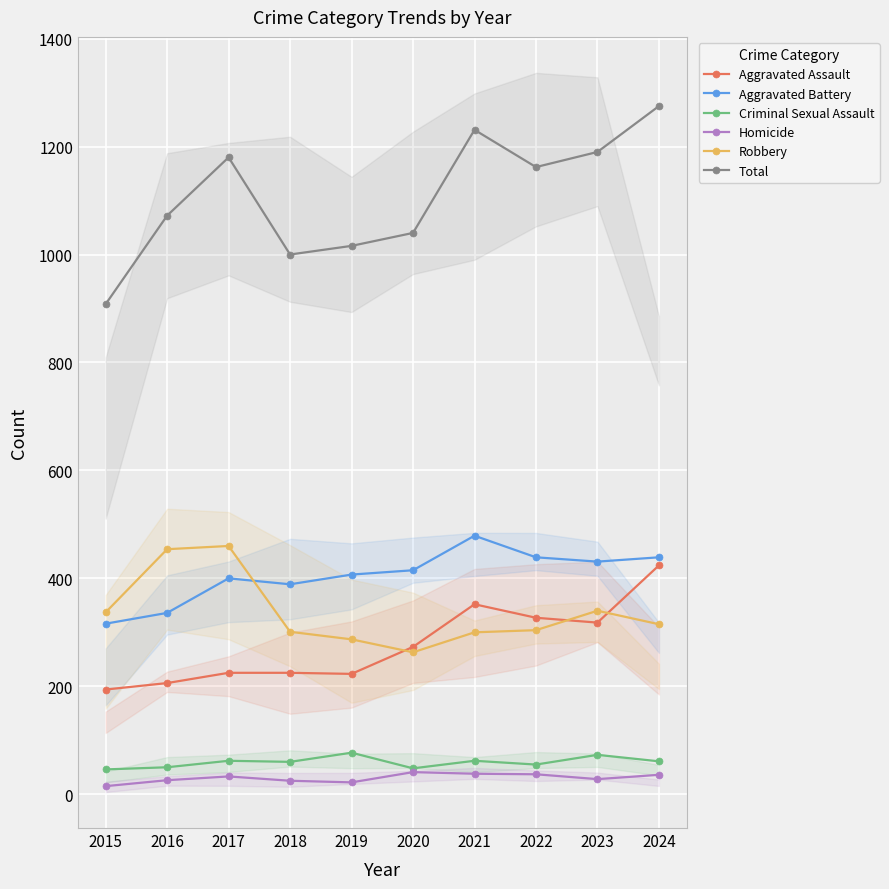

At which category does Total reach its first local valley?

2018